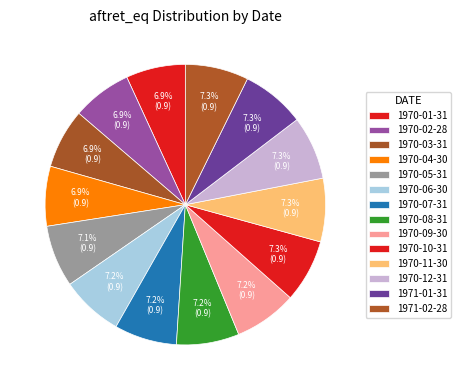

What percentage is the 1970-04-30 slice, to the nearest percent?

7%